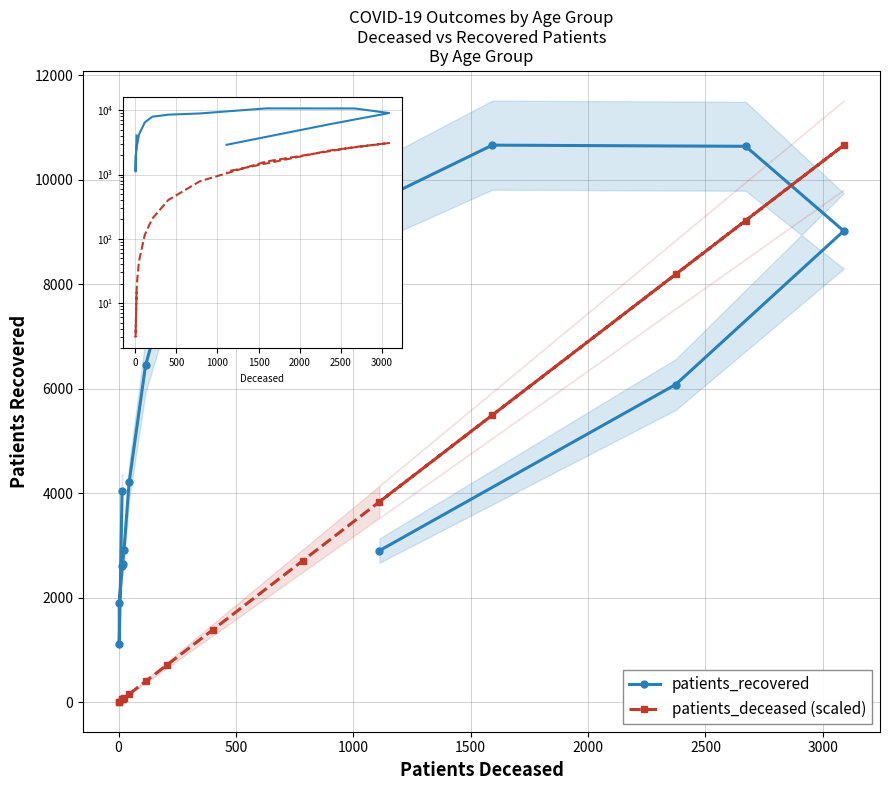

Is it true that patients_deceased (scaled) equals 11009.2 at 14?

False